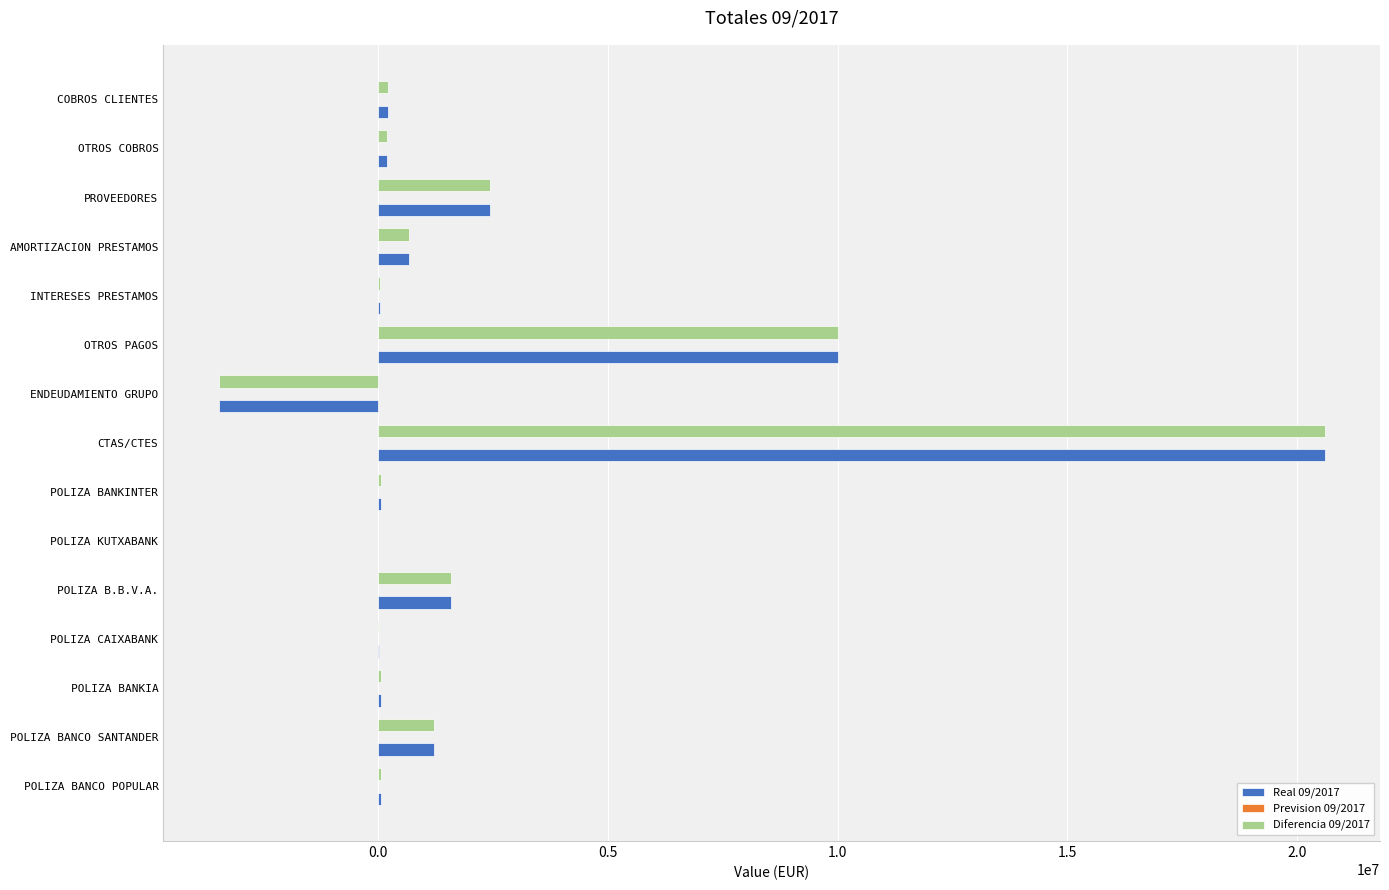

Which category has the highest value in the Real 09/2017 series?

CTAS/CTES